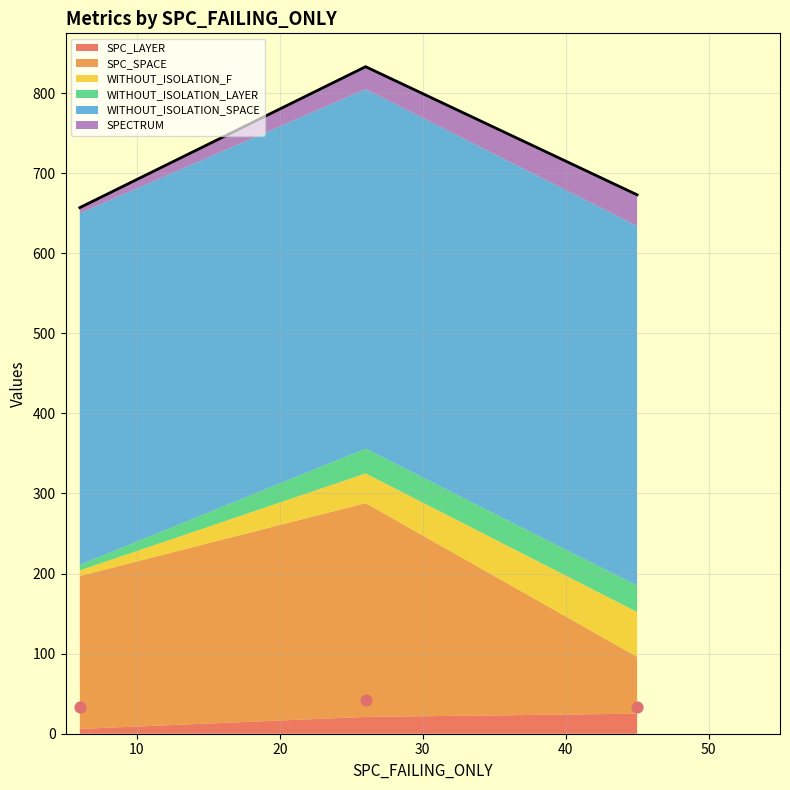

What is the total value across all series at Weight.ElevatorSystem.Elevator.ASRS_4?

673